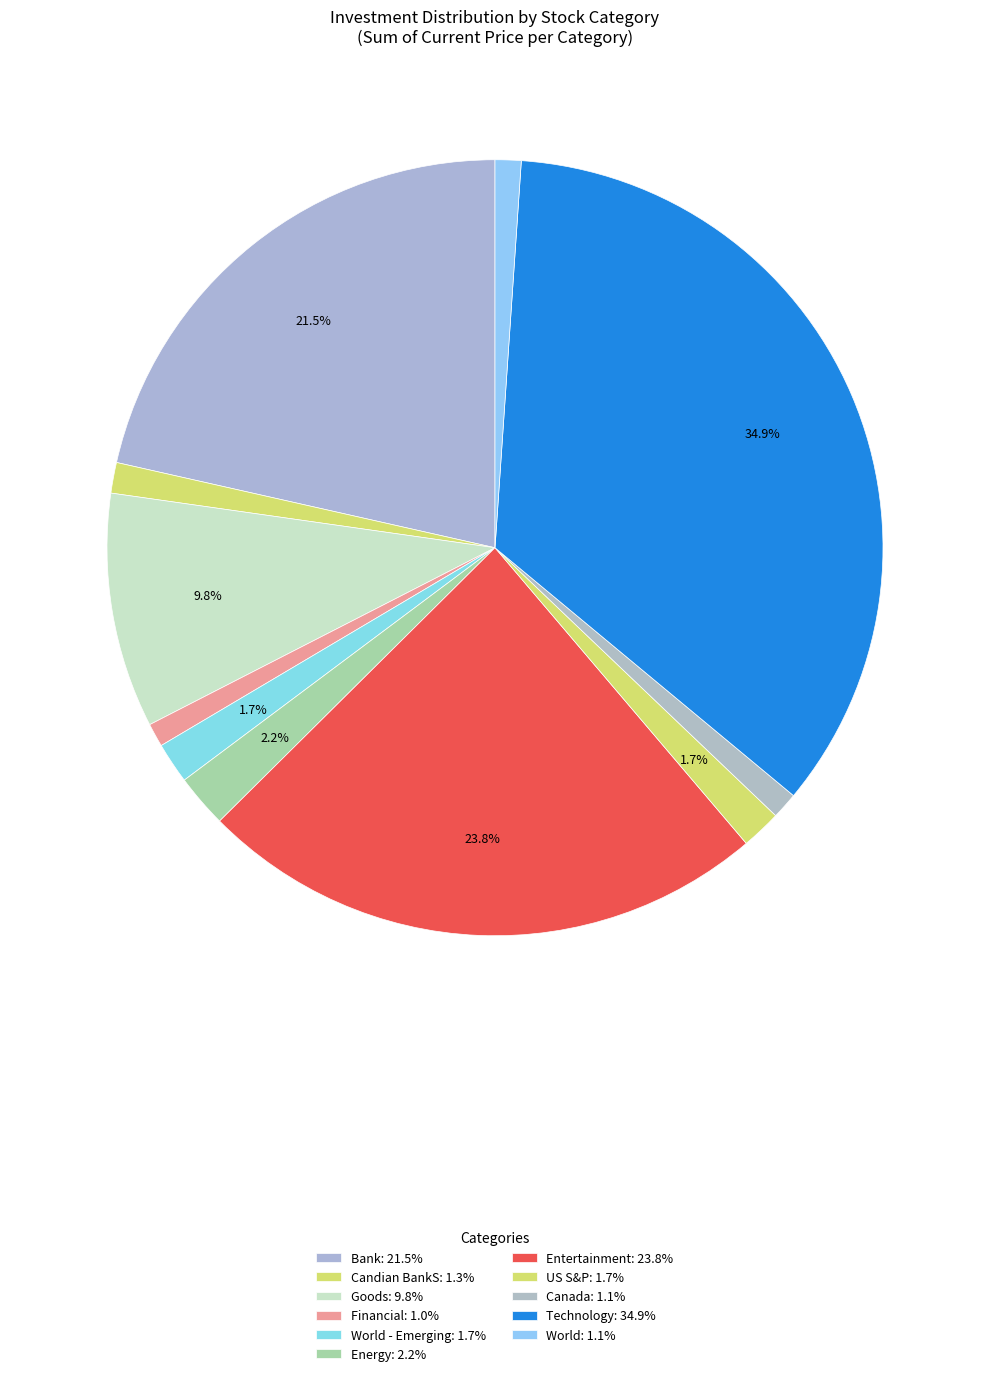

To the nearest percent, what is the average slice percentage?

9%